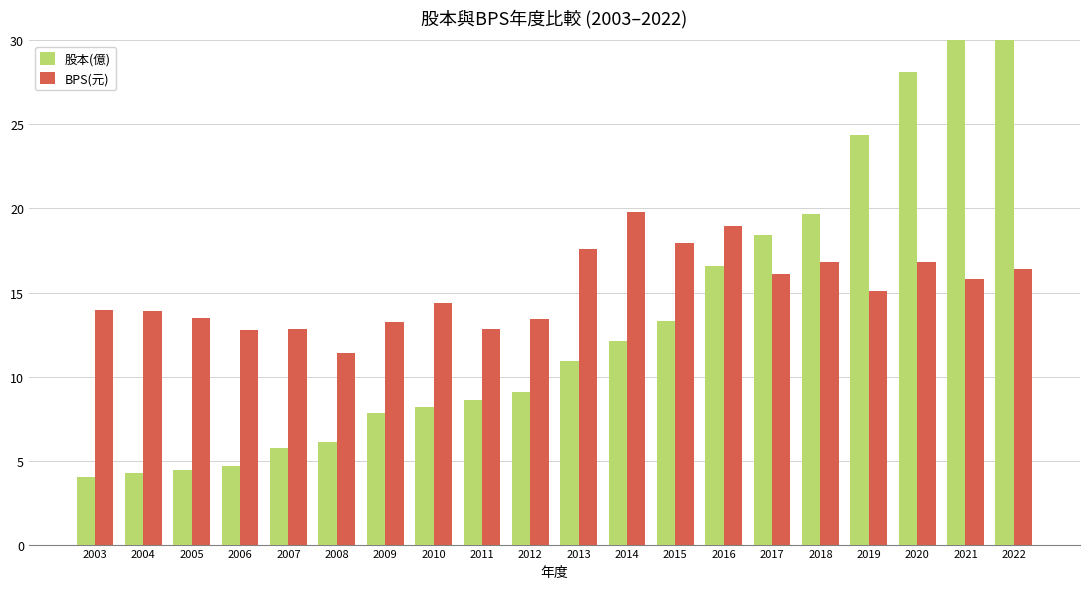

At which category is the sum across all series the highest?

2022